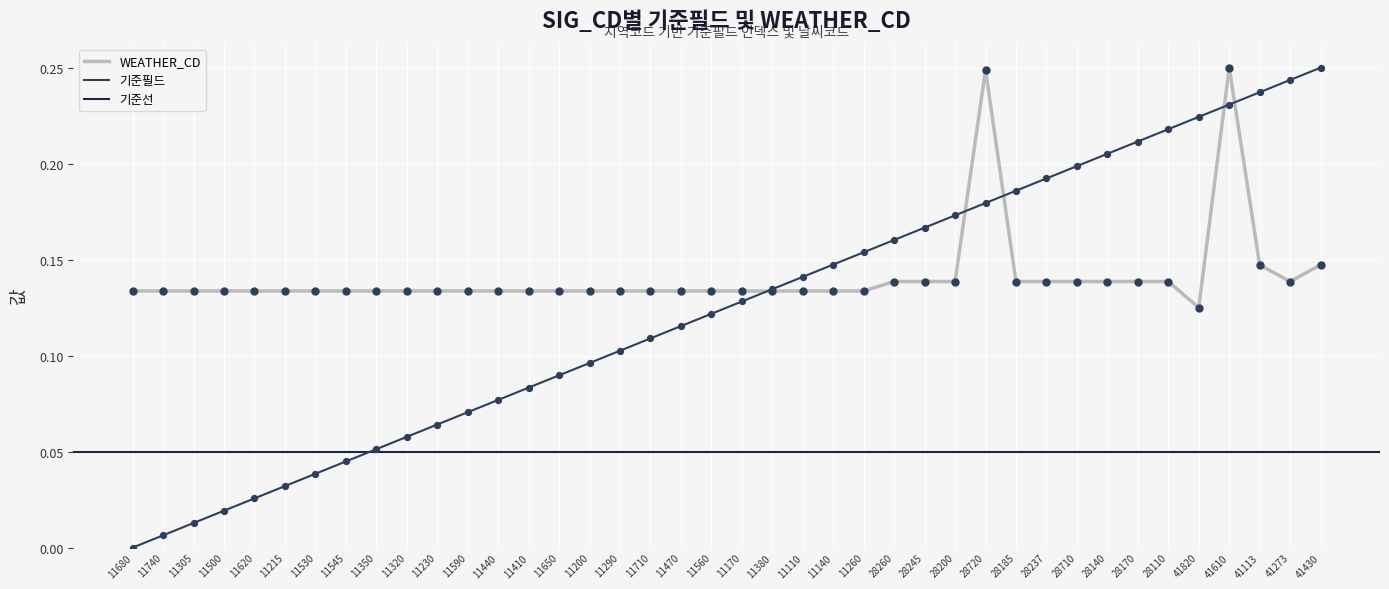

Which series has the largest total across all categories?

WEATHER_CD